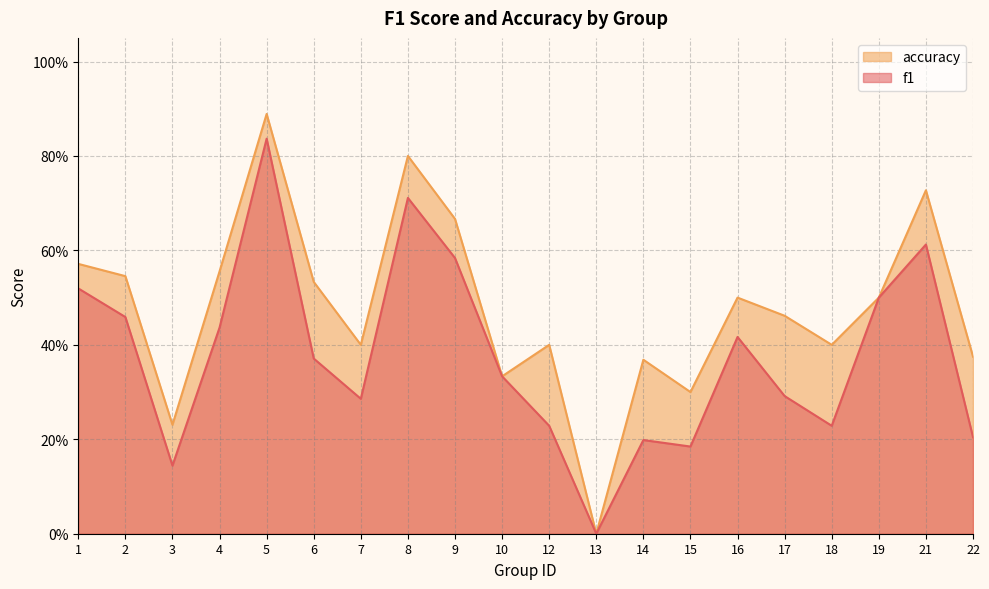

How many values in f1 are above zero?

19